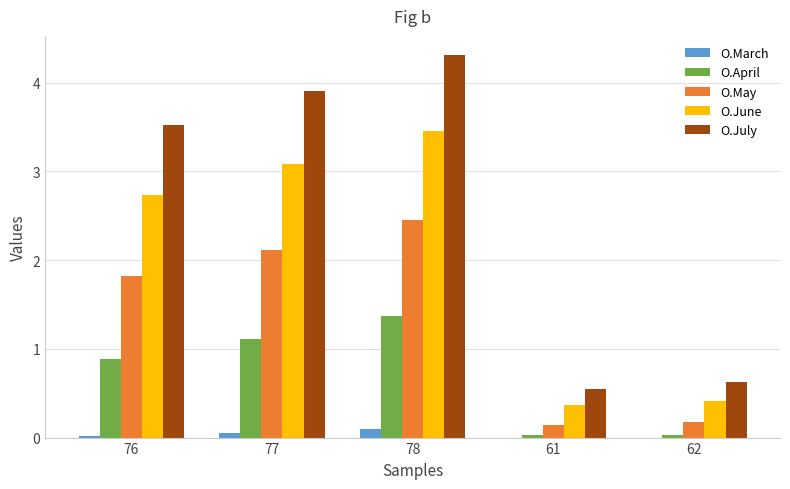

At which category is the sum across all series the highest?

78